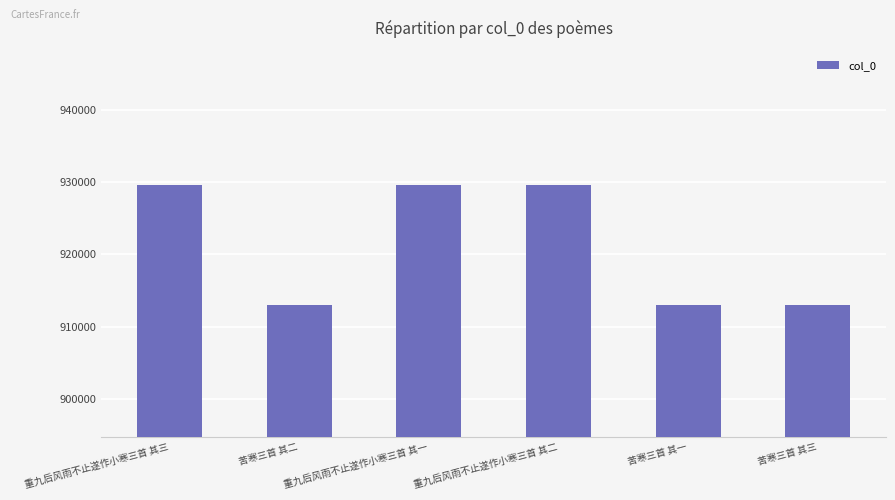

What is the difference between the second highest and second lowest values?

16657